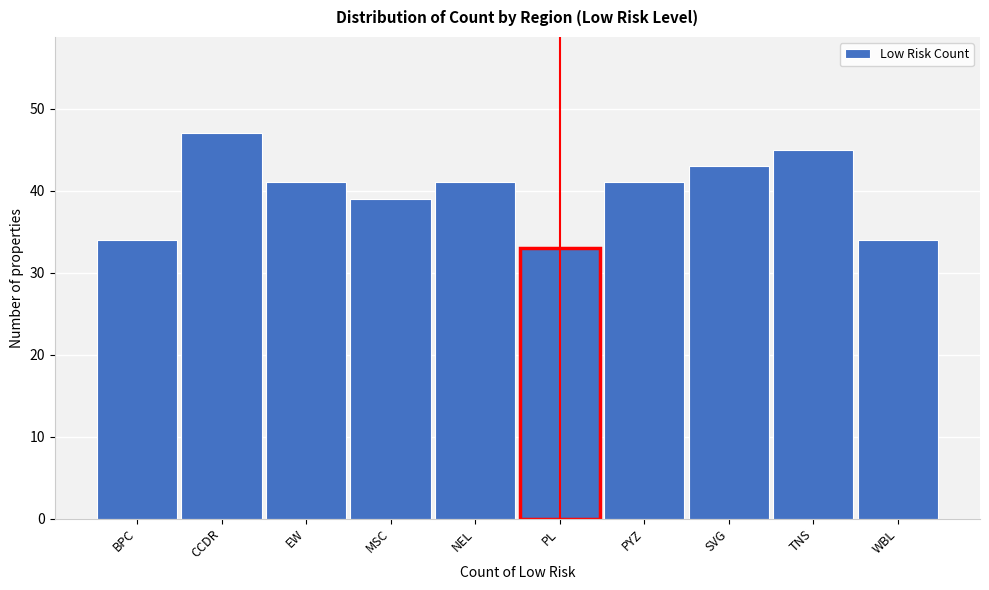

Reading right to left, transcribe all the data shown in this chart.

WBL=34	TNS=45	SVG=43	PYZ=41	PL=33	NEL=41	MSC=39	EW=41	CCDR=47	BPC=34